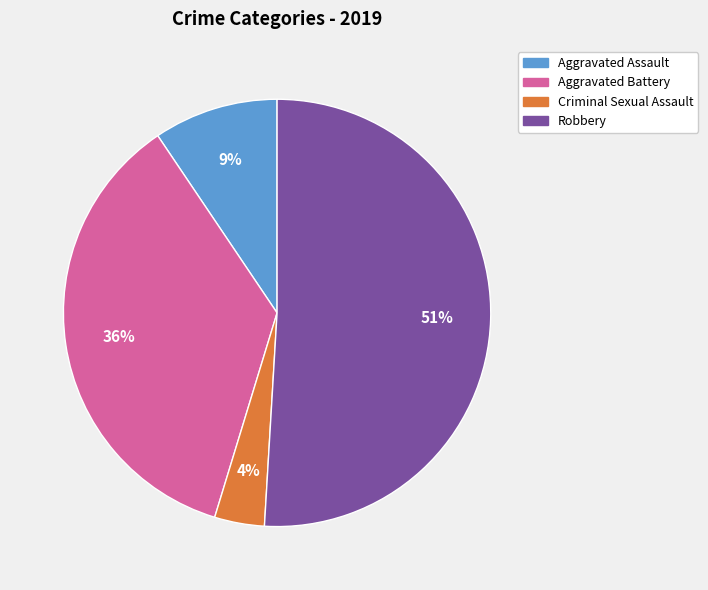

The Criminal Sexual Assault slice represents 4% of the pie. True or false?

True